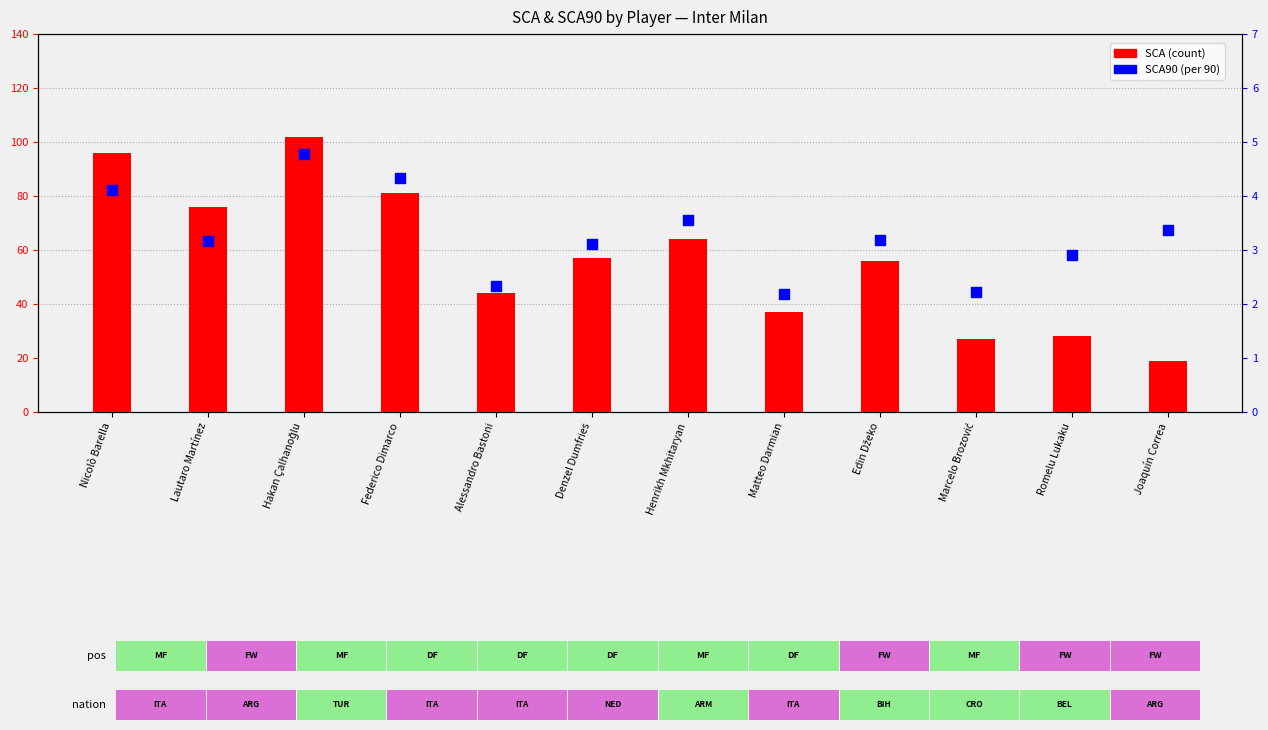

Which series contains the highest Y value?

SCA